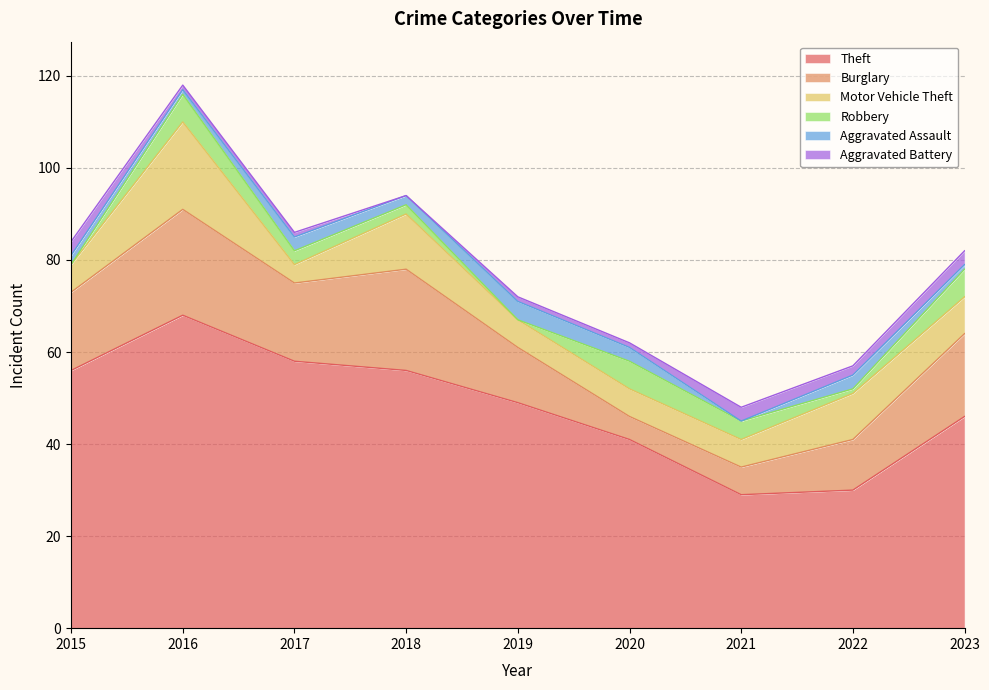

Read the Theft value at 2016.

68